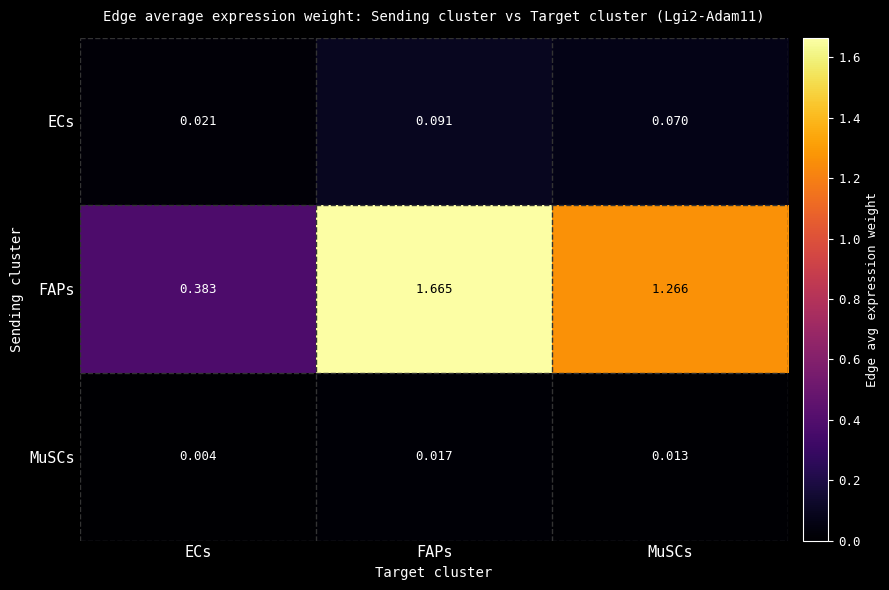

Which series changed the most between ECs and MuSCs?

FAPs